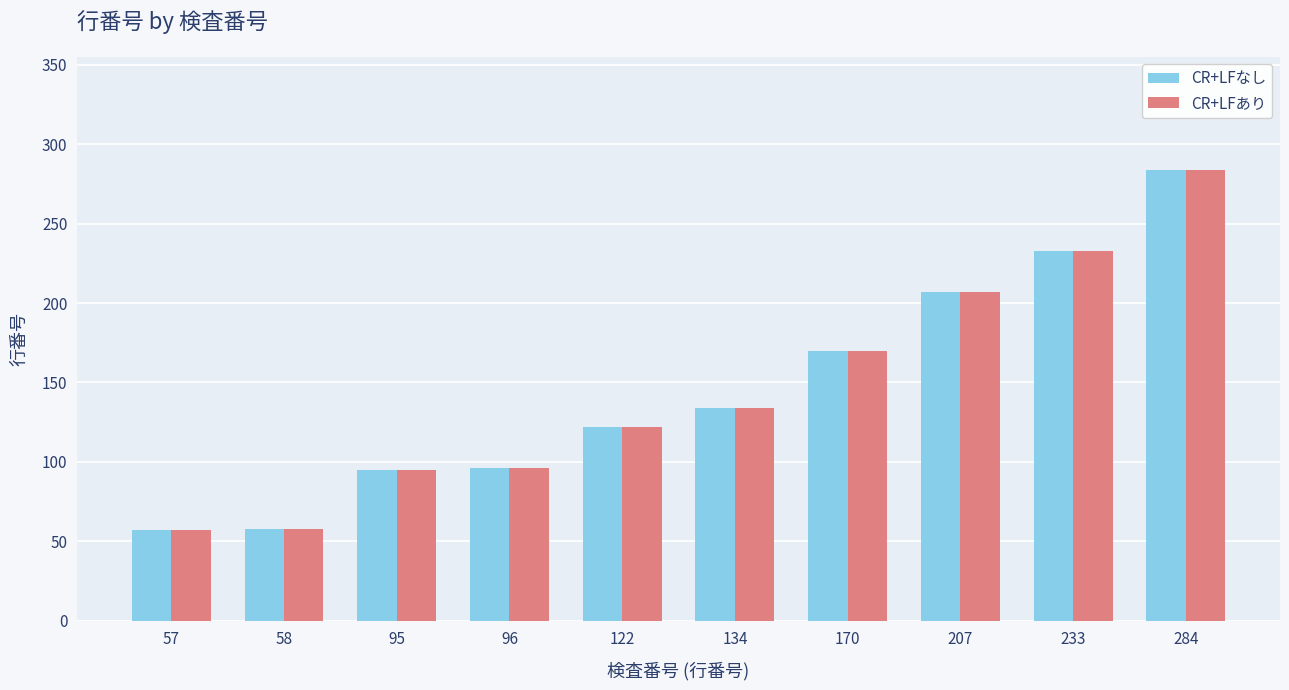

What is the difference between the maximum and second lowest values in the CR+LFなし series?

226